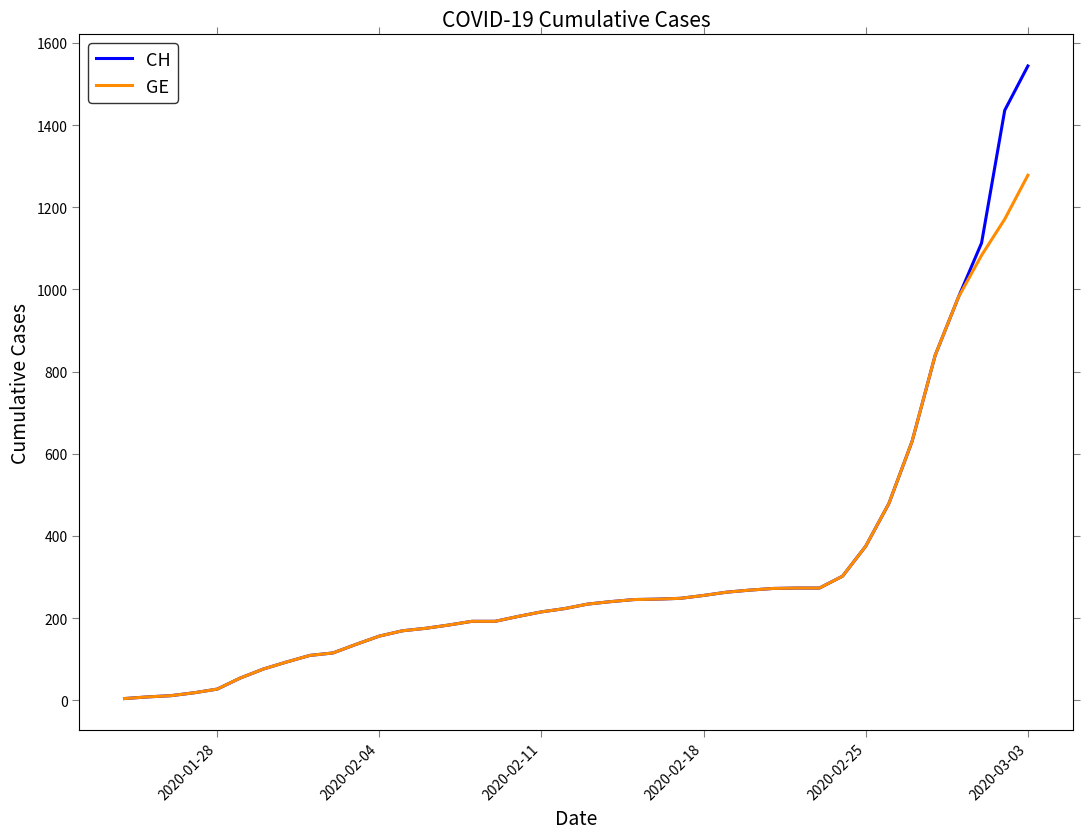

Rank the series by their maximum value, from highest to lowest.

CH, GE